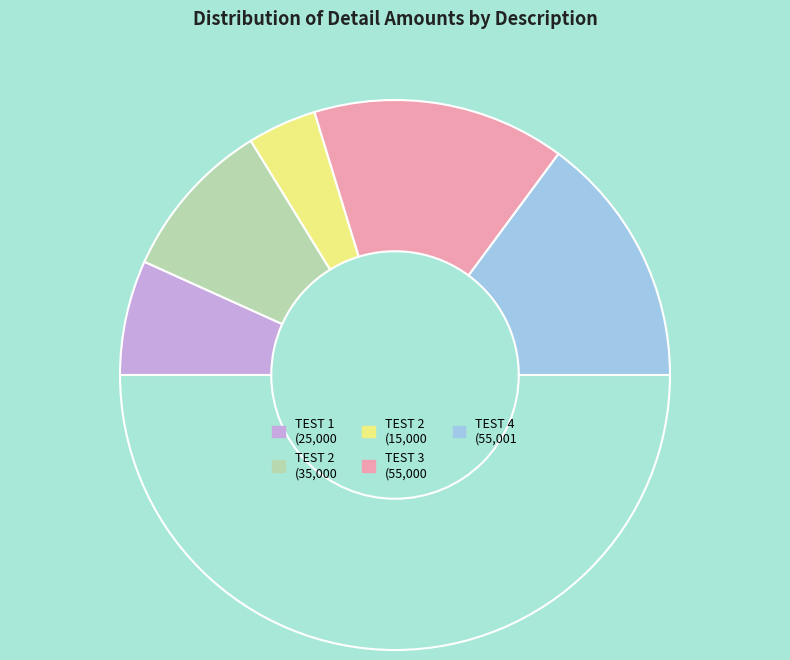

To the nearest percent, what is the average slice percentage?

20%